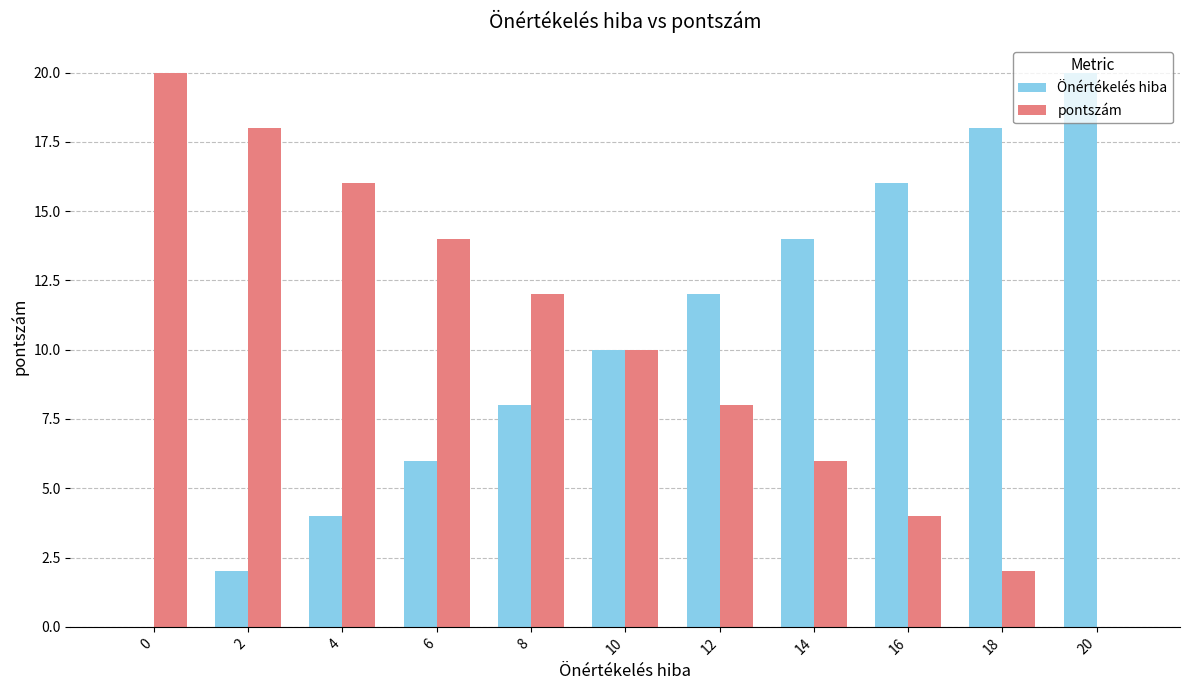

What is the average value of the Önértékelés hiba series?

10